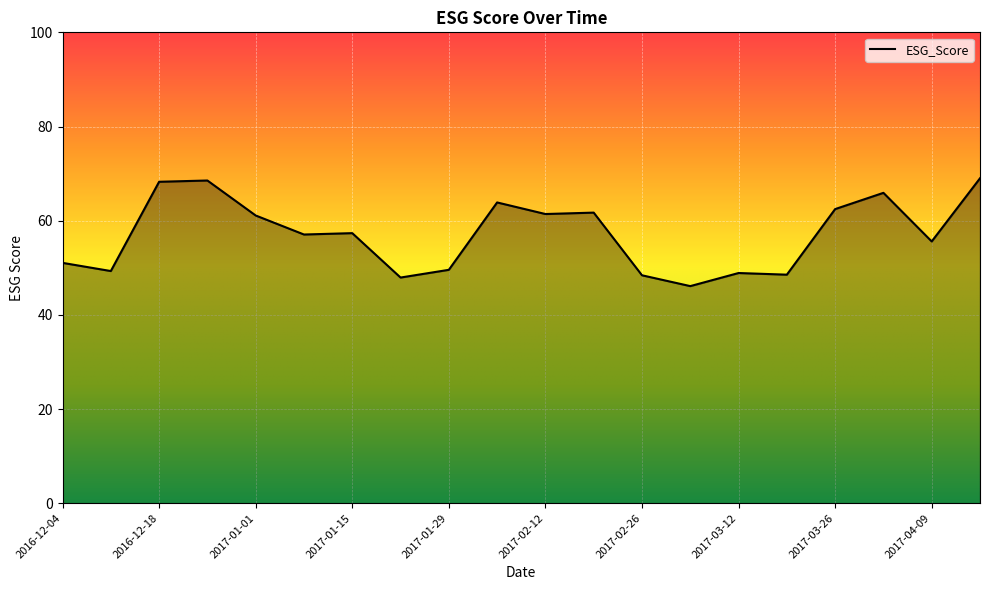

What is the greatest value displayed?

69.0